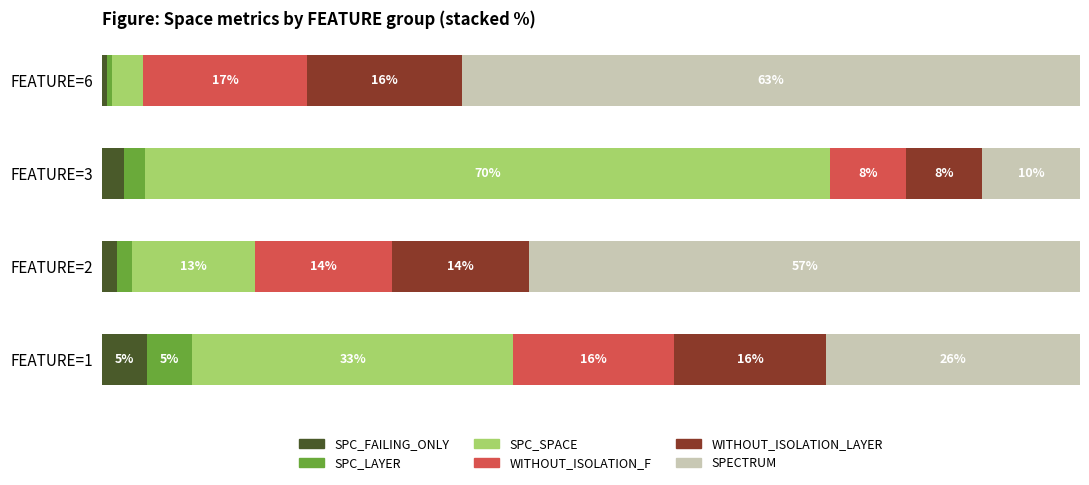

What is the value of the SPC_LAYER bar at the 2nd from the left?

1.5